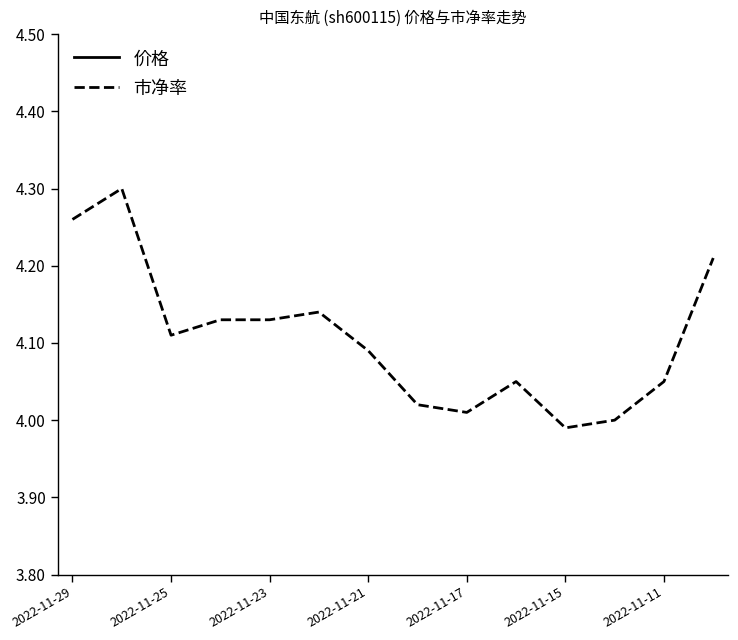

How many categories are shown in the chart?

14